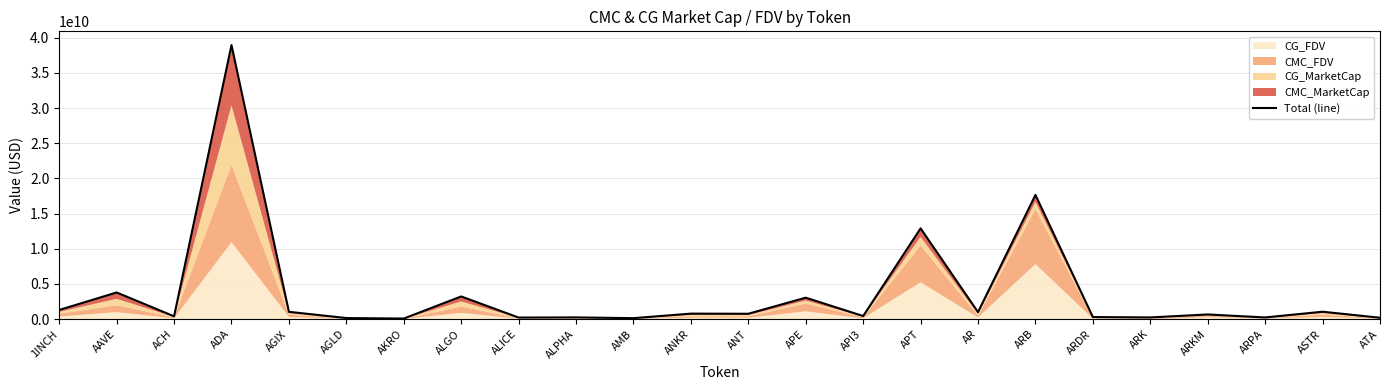

Which has a higher value, APE or API3?

APE